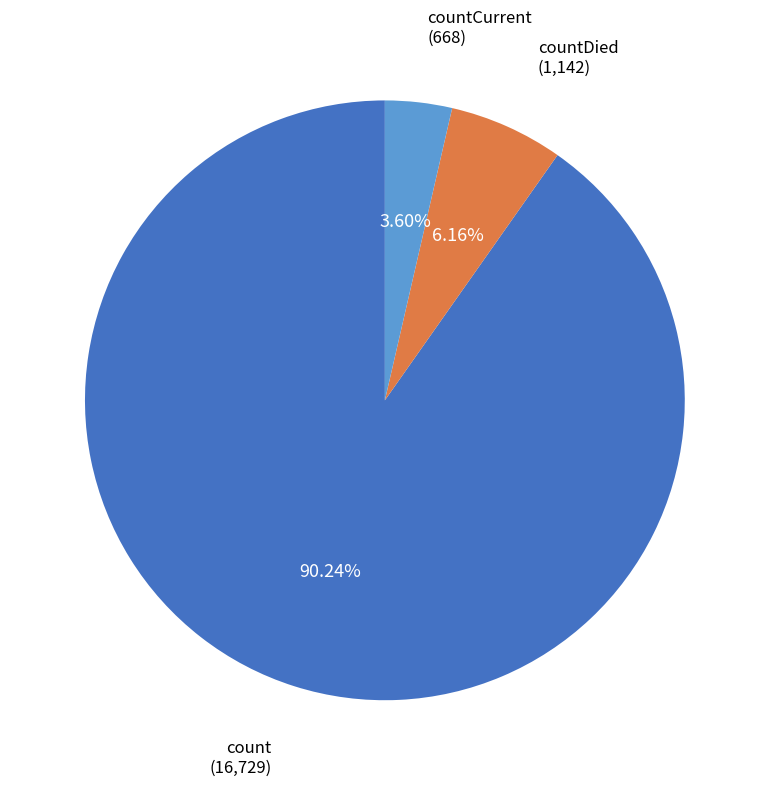

Which slice is the largest?

count